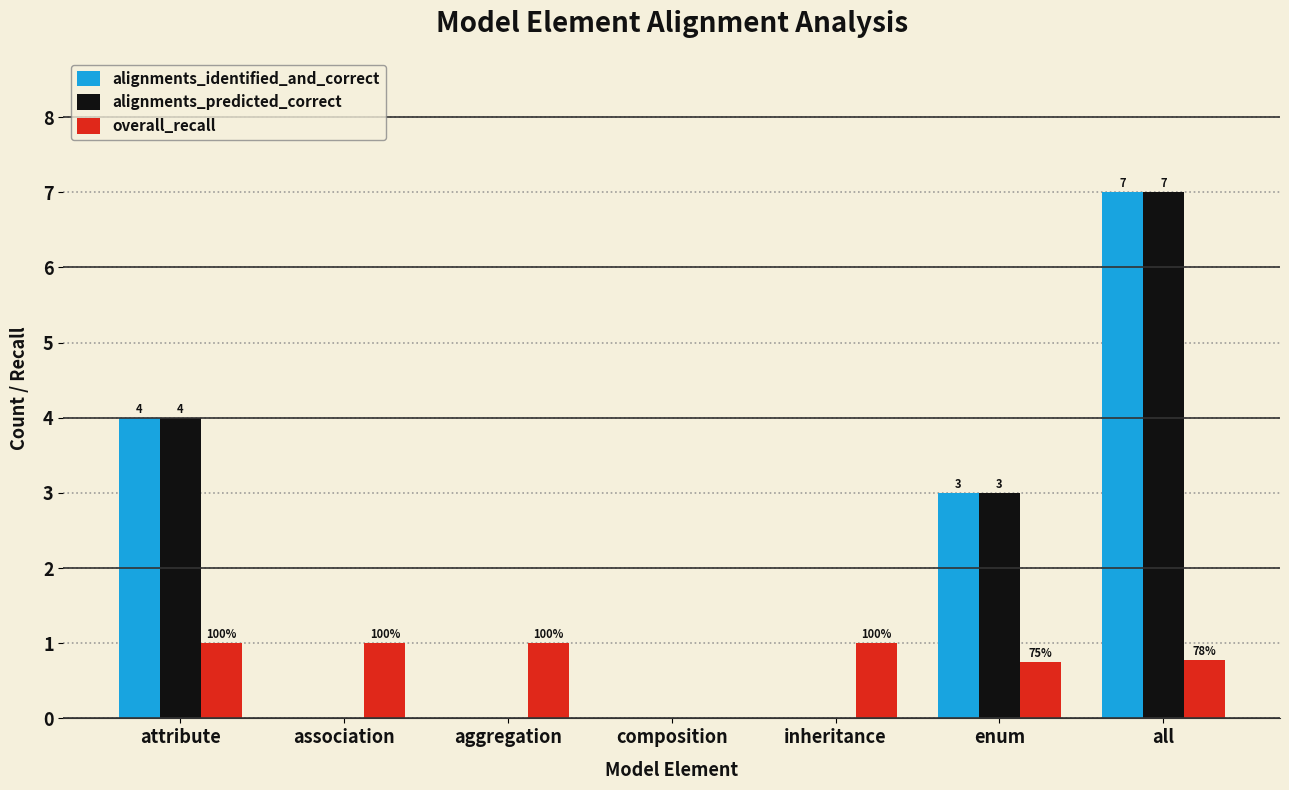

Which series changed the most between composition and inheritance?

overall_recall